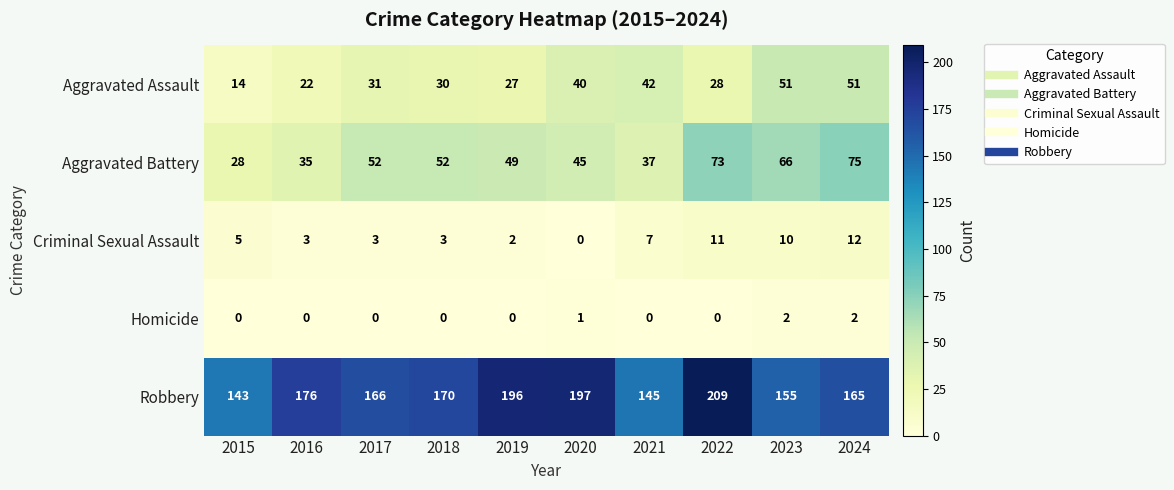

Between 2021 and 2022, which series saw the biggest shift?

Robbery